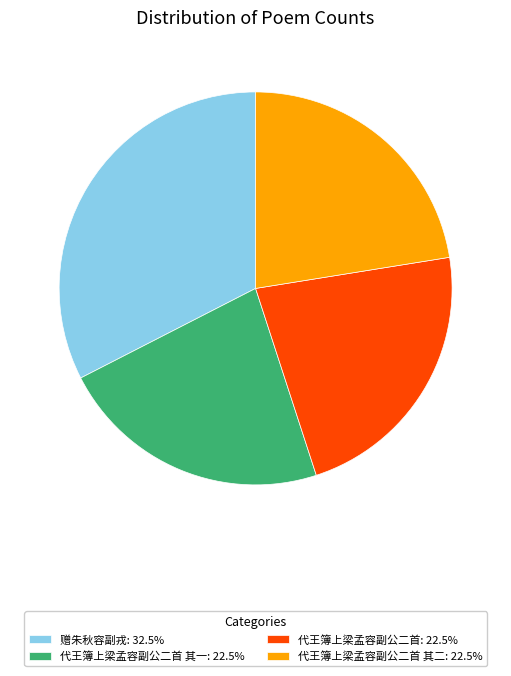

Combined, do 代王簿上梁孟容副公二首 其二: 22.5% and 代王簿上梁孟容副公二首: 22.5% account for over 50%?

No